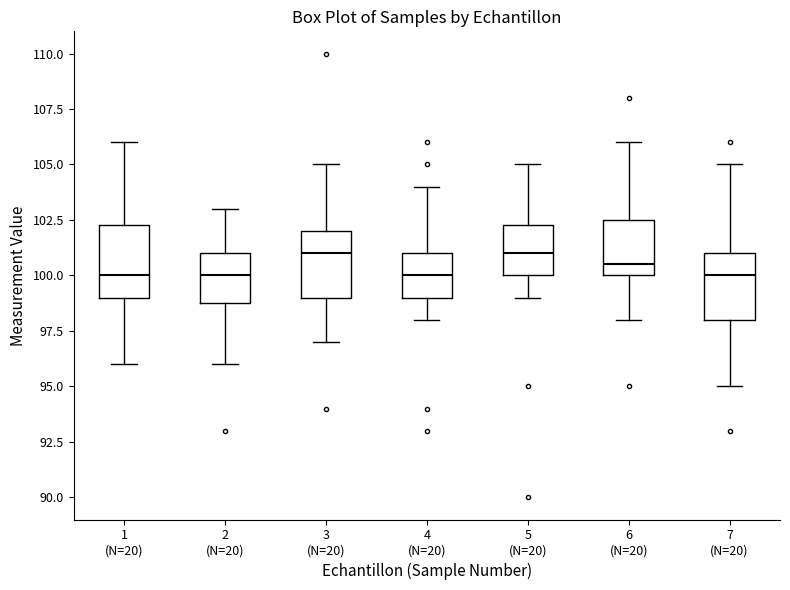

Where does the upper whisker of the box for 4 (N=20) end on the y-axis? The values are not printed on the chart, so give them approximately, as read against the axis.

104.0